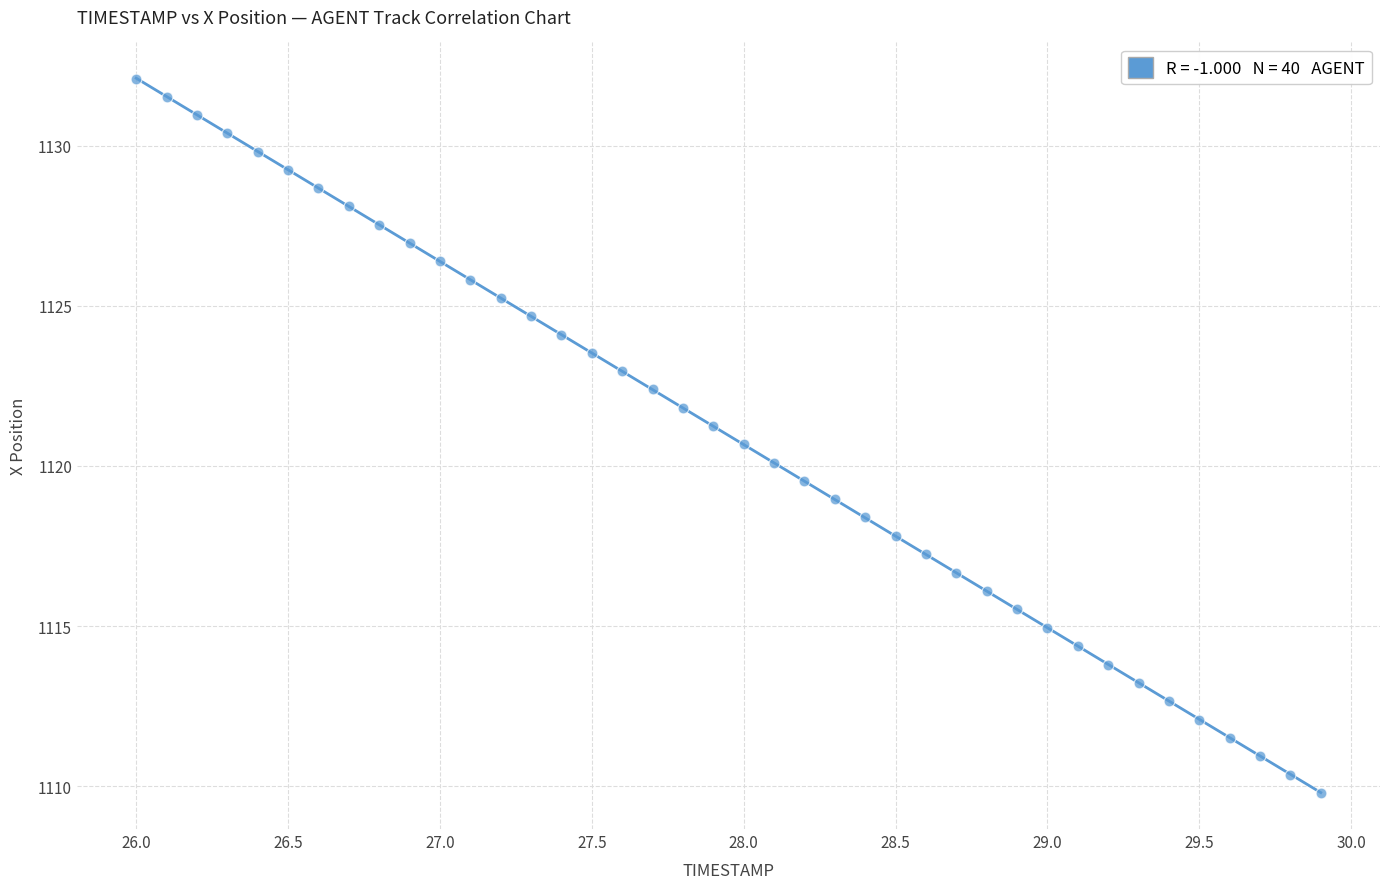

What is the range of Y values (max minus min)?

22.3